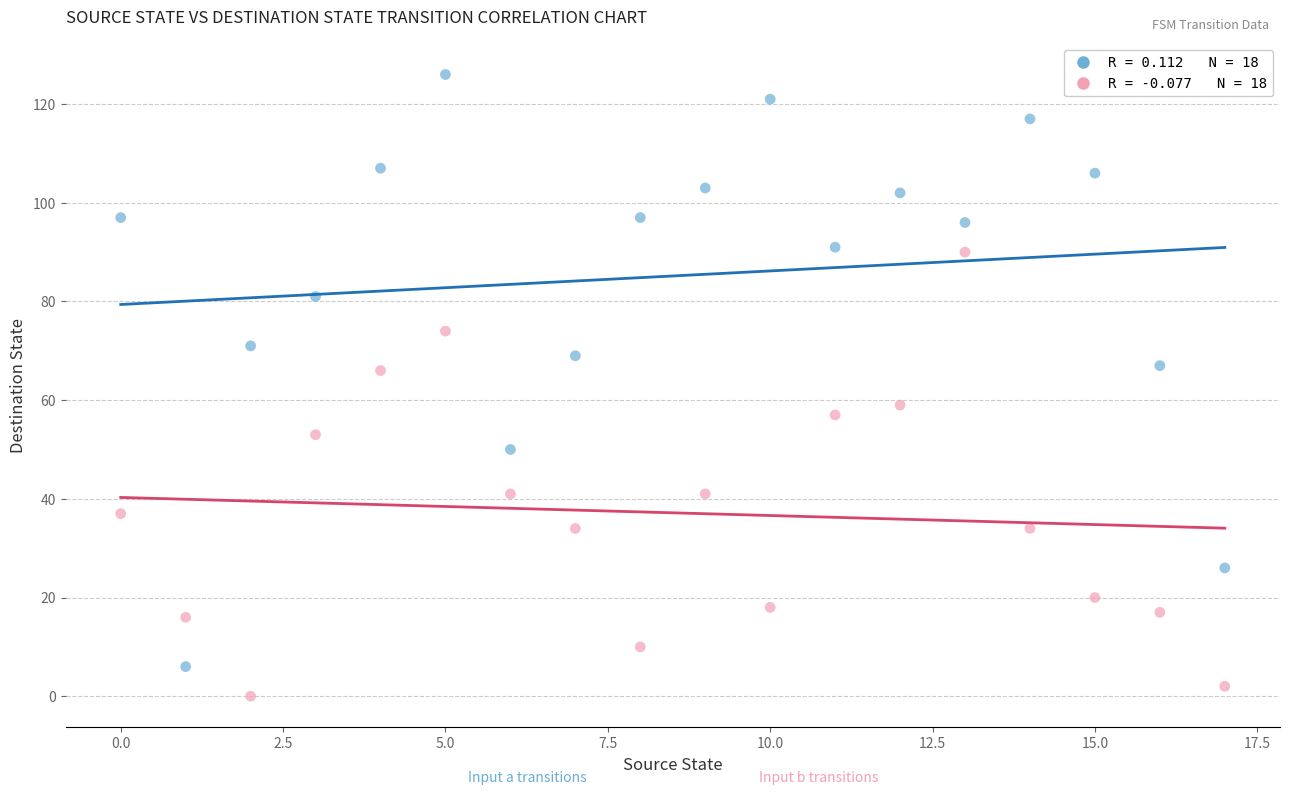

Across all data points, what is the range of Y values (max minus min)?

126